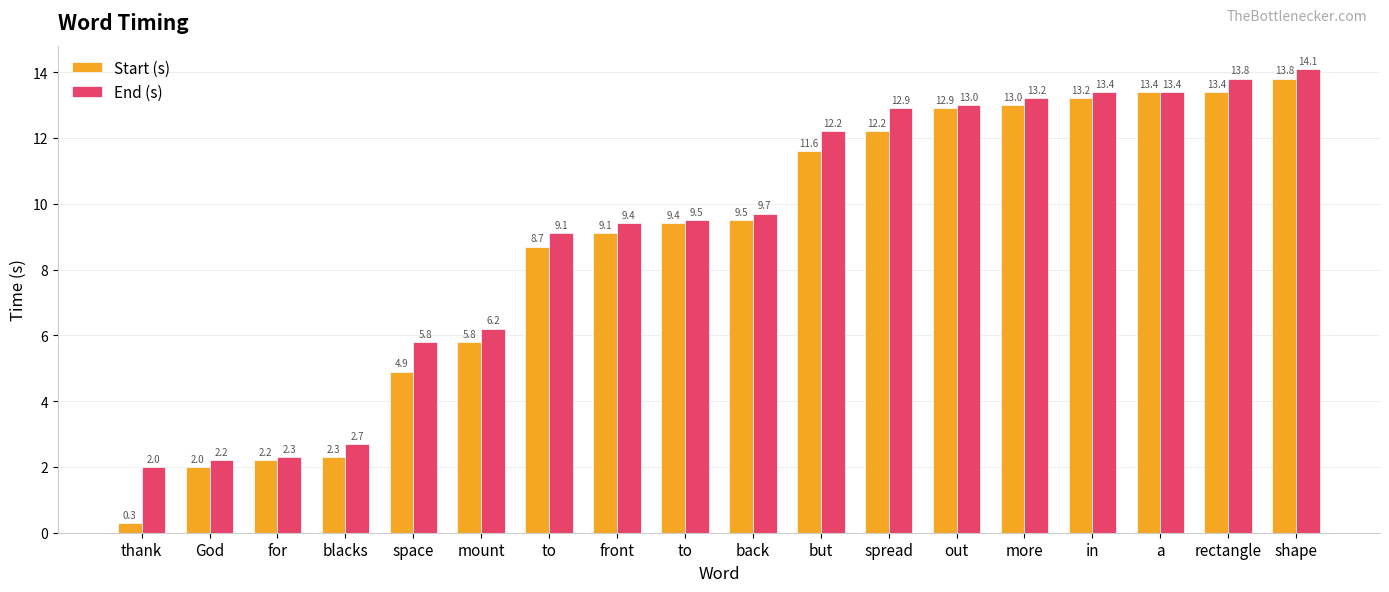

What are all the series names shown in the legend?

Start (s), End (s)